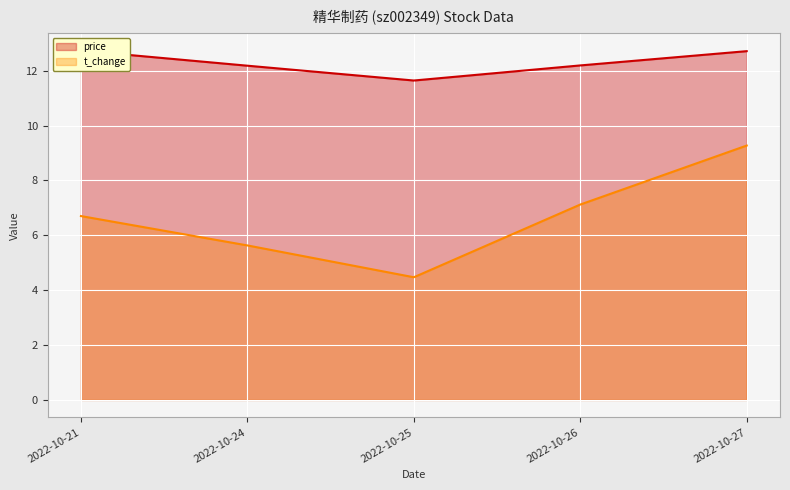

What is the difference between the maximum and second lowest values in the price series?

0.6